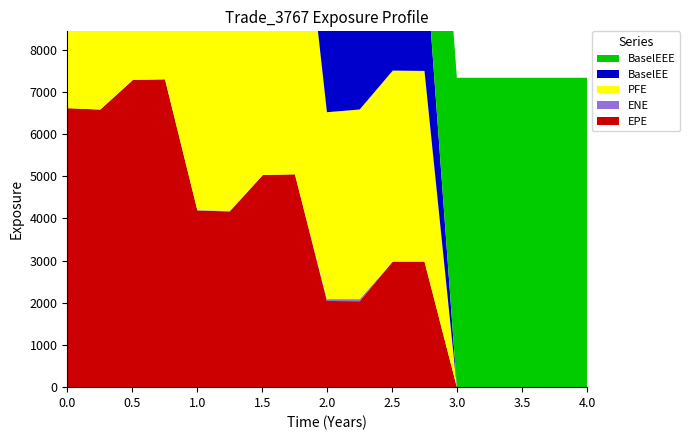

Reading left to right, extract all data points from this chart.

EPE: 0.0=6611.5	0.254098=6578.6	0.505479=7281.4	0.752055=7294.6	1.00137=4186.6	1.25068=4162.4	1.50548=5027.4	1.75205=5043.7	1.99863=2042.3	2.25068=2036.7	2.50548=2976.7	2.74932=2976.7	2.99863=0.0	3.25068=0.0	3.50546=0.0	3.75137=0.0	4.0=0.0
ENE: 0.0=0.0	0.254098=0.0	0.505479=0.4	0.752055=0.4	1.00137=9.1	1.25068=14.8	1.50548=0.2	1.75205=0.6	1.99863=43.7	2.25068=48.2	2.50548=0.0	2.74932=0.0	2.99863=0.0	3.25068=0.0	3.50546=0.0	3.75137=0.0	4.0=0.0
PFE: 0.0=6611.5	0.254098=8690.6	0.505479=10215.4	0.752055=10846.3	1.00137=7709.4	1.25068=7805.1	1.50548=8160.6	1.75205=8297.1	1.99863=4429.1	2.25068=4494.5	2.50548=4524.9	2.74932=4516.5	2.99863=0.0	3.25068=0.0	3.50546=0.0	3.75137=0.0	4.0=0.0
BaselEE: 0.0=6611.5	0.254098=6589.8	0.505479=7306.0	0.752055=7331.9	1.00137=4215.7	1.25068=4199.2	1.50548=5082.5	1.75205=5109.5	1.99863=2073.1	2.25068=2072.5	2.50548=3036.6	2.74932=3043.7	2.99863=0.0	3.25068=0.0	3.50546=0.0	3.75137=0.0	4.0=0.0
BaselEEE: 0.0=6611.5	0.254098=6611.5	0.505479=7306.0	0.752055=7331.9	1.00137=7331.9	1.25068=7331.9	1.50548=7331.9	1.75205=7331.9	1.99863=7331.9	2.25068=7331.9	2.50548=7331.9	2.74932=7331.9	2.99863=7331.9	3.25068=7331.9	3.50546=7331.9	3.75137=7331.9	4.0=7331.9